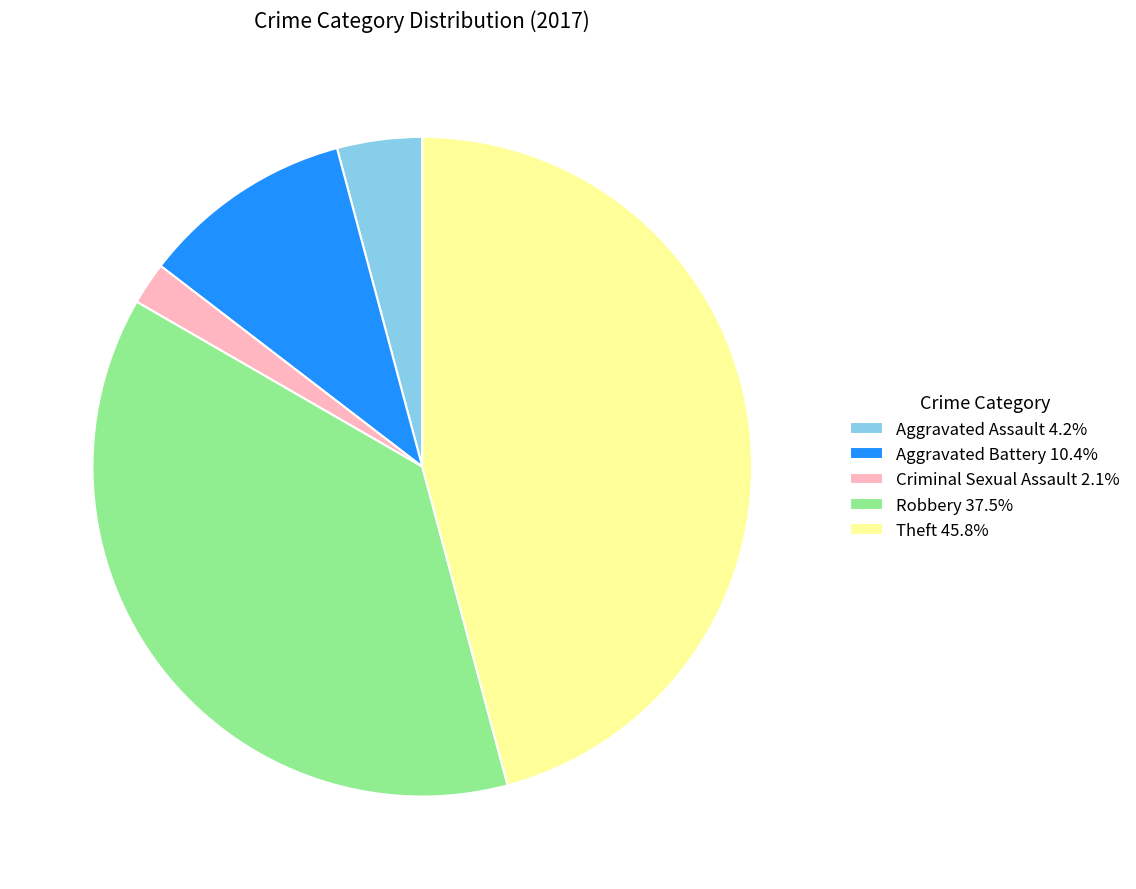

What is the ratio of the value at Aggravated Assault 4.2% to the value at Criminal Sexual Assault 2.1%?

2.0